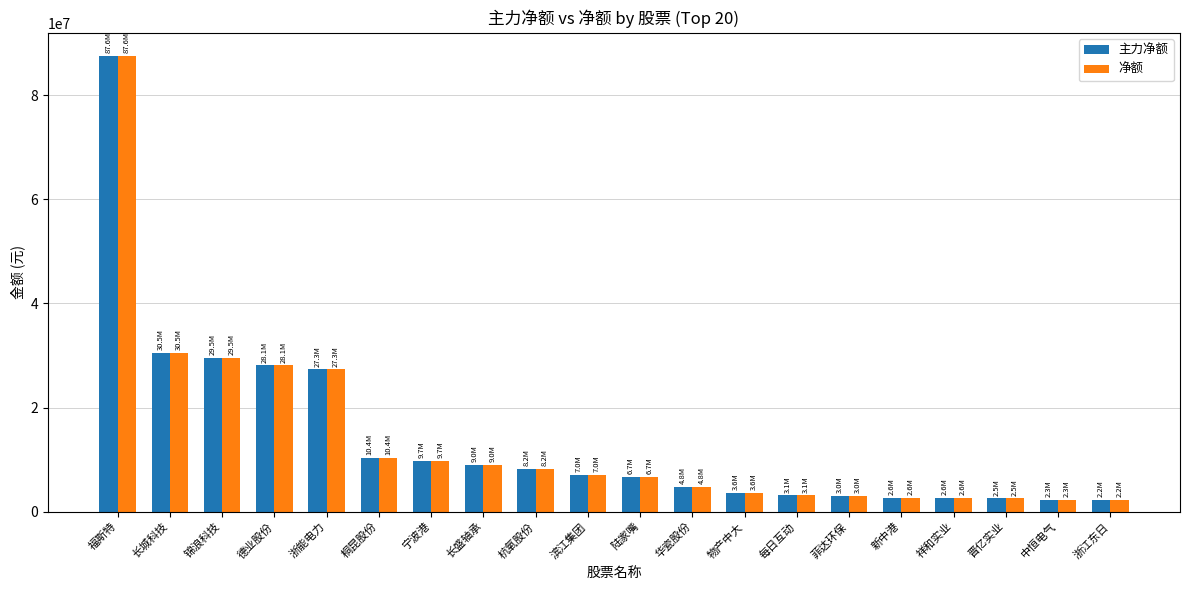

Which category has the highest value in the 主力净额 series?

福斯特